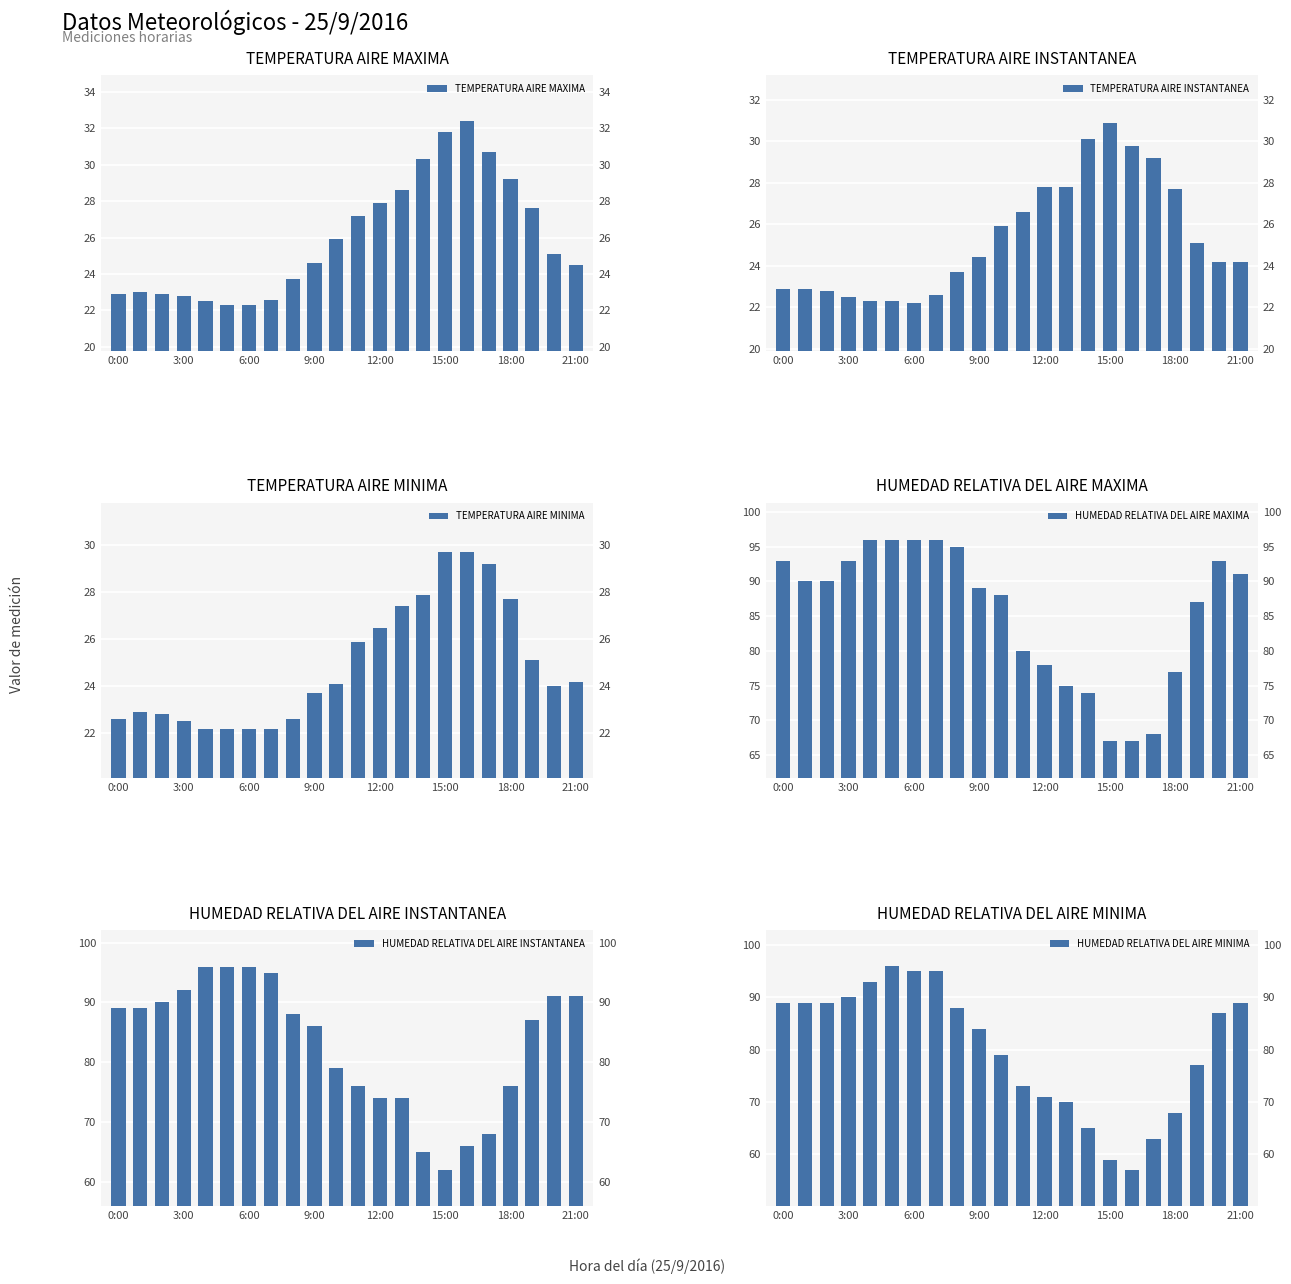

The HUMEDAD RELATIVA DEL AIRE MINIMA series shows 154.9 at 0:00. True or false?

False